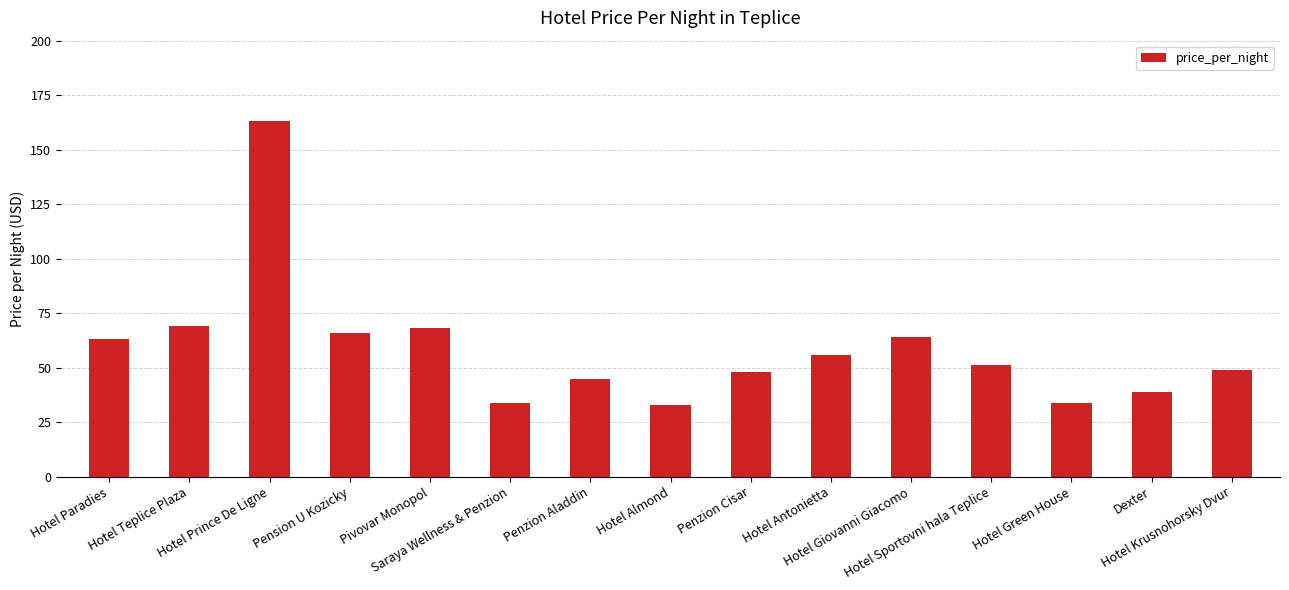

Reading left to right, what are all the values shown in this chart?

Hotel Paradies=63	Hotel Teplice Plaza=69	Hotel Prince De Ligne=163	Pension U Kozicky=66	Pivovar Monopol=68	Saraya Wellness & Penzion=34	Penzion Aladdin=45	Hotel Almond=33	Penzion Cisar=48	Hotel Antonietta=56	Hotel Giovanni Giacomo=64	Hotel Sportovni hala Teplice=51	Hotel Green House=34	Dexter=39	Hotel Krusnohorsky Dvur=49